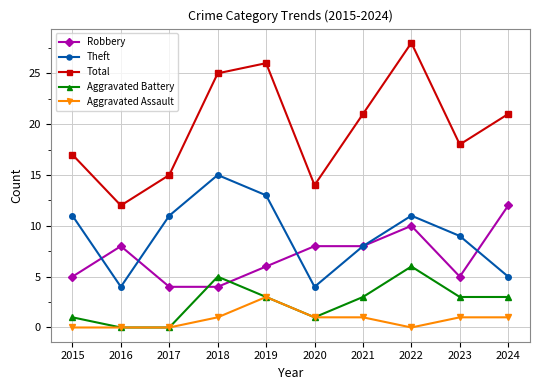

What is the lowest value of the Theft series?

4